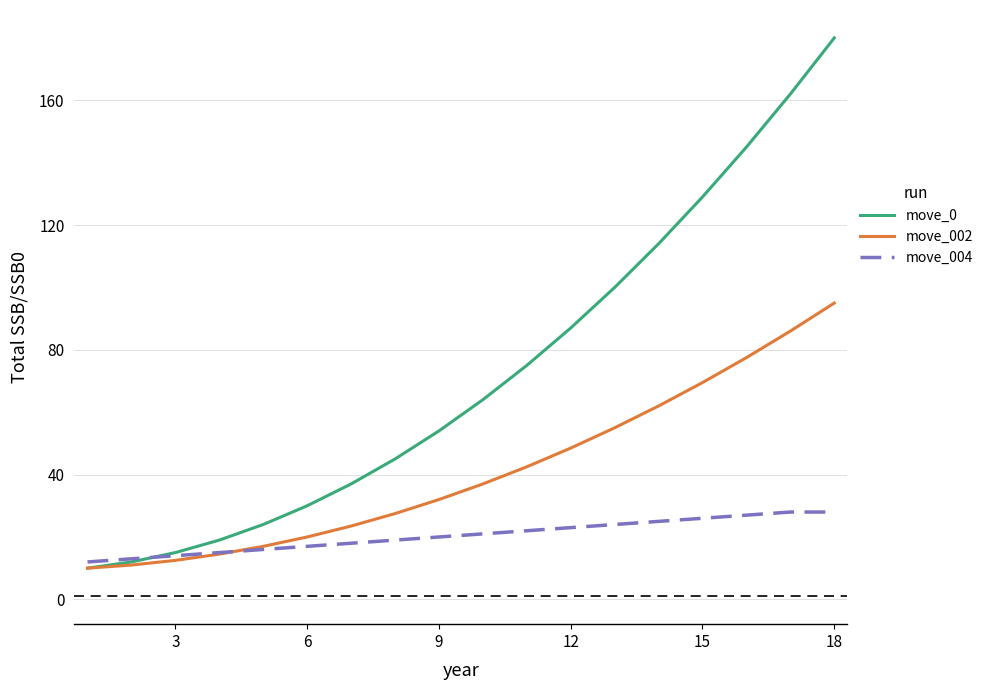

Which series has the largest range (max minus min)?

move_0